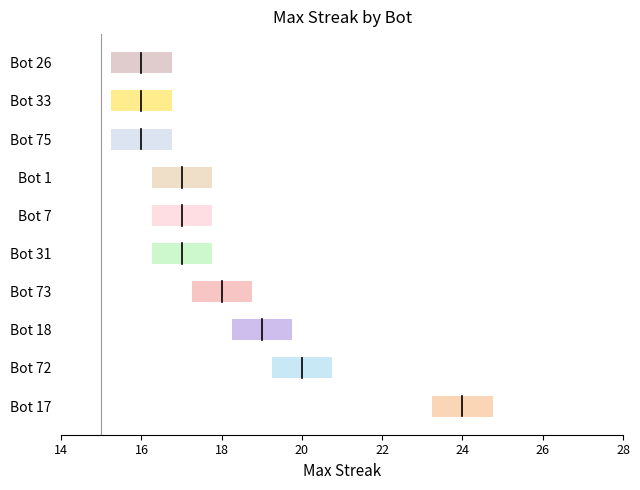

What is the label of the 5th bar from the left?

Bot 31